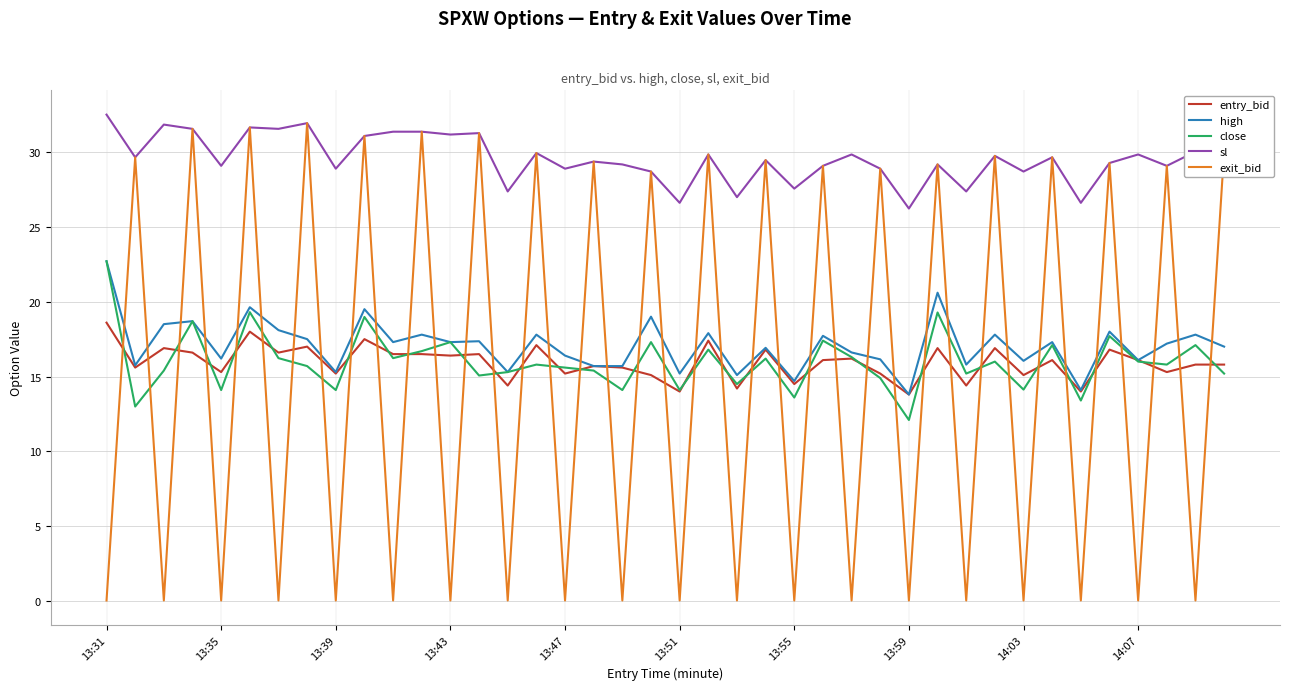

True or false: close and sl intersect in this chart.

False